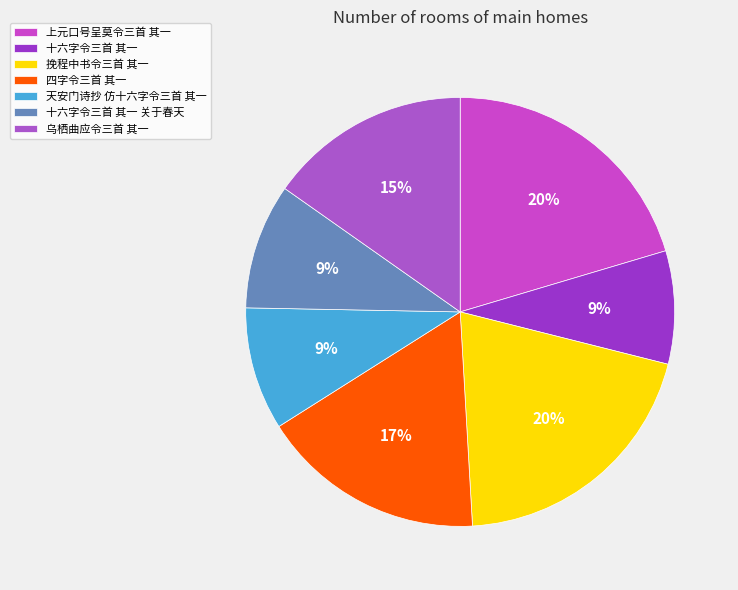

Is there any slice that represents more than half of the pie?

No